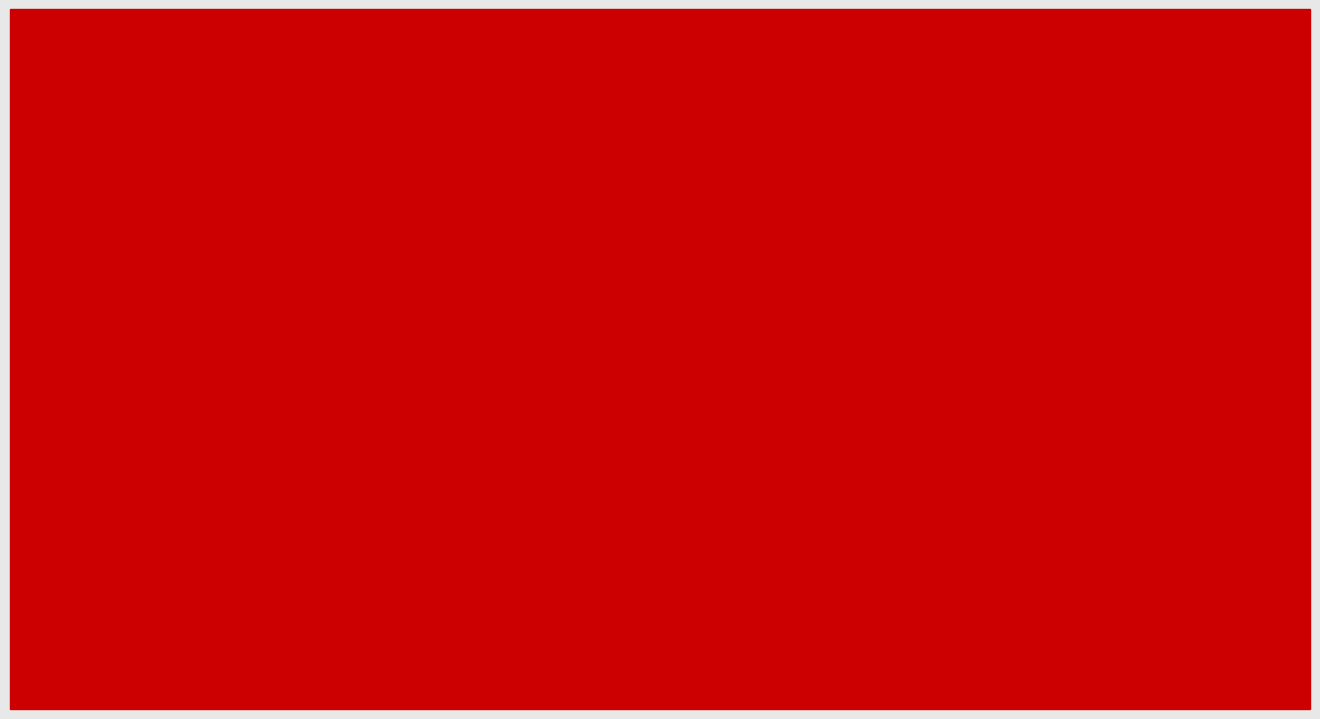

What position from the left is PRECINCT
1B?

3